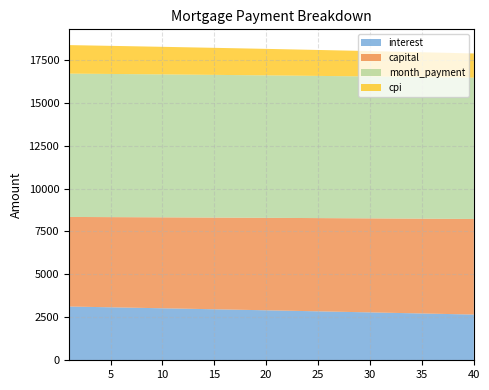

Reading left to right, transcribe all the data shown in this chart.

interest: 1=3130.2	2=3119.1	3=3107.9	4=3096.7	5=3085.5	6=3074.2	7=3062.8	8=3051.5	9=3040.0	10=3028.5	11=3017.0	12=3005.4	13=2993.8	14=2982.1	15=2970.4	16=2958.7	17=2946.8	18=2935.0	19=2923.1	20=2911.1	21=2899.1	22=2887.1	23=2875.0	24=2862.8	25=2850.6	26=2838.4	27=2826.1	28=2813.7	29=2801.3	30=2788.9	31=2776.4	32=2763.9	33=2751.3	34=2738.6	35=2726.0	36=2713.2	37=2700.4	38=2687.6	39=2674.7	40=2661.8
capital: 1=5217.0	2=5225.7	3=5234.4	4=5243.1	5=5251.9	6=5260.6	7=5269.4	8=5278.2	9=5287.0	10=5295.8	11=5304.6	12=5313.5	13=5322.3	14=5331.2	15=5340.1	16=5349.0	17=5357.9	18=5366.8	19=5375.8	20=5384.7	21=5393.7	22=5402.7	23=5411.7	24=5420.7	25=5429.7	26=5438.8	27=5447.9	28=5456.9	29=5466.0	30=5475.1	31=5484.3	32=5493.4	33=5502.6	34=5511.7	35=5520.9	36=5530.1	37=5539.3	38=5548.6	39=5557.8	40=5567.1
month_payment: 1=8347.2	2=8344.8	3=8342.4	4=8339.9	5=8337.4	6=8334.8	7=8332.2	8=8329.6	9=8327.0	10=8324.3	11=8321.6	12=8318.9	13=8316.1	14=8313.3	15=8310.5	16=8307.6	17=8304.7	18=8301.8	19=8298.8	20=8295.8	21=8292.8	22=8289.7	23=8286.6	24=8283.5	25=8280.4	26=8277.2	27=8273.9	28=8270.7	29=8267.4	30=8264.0	31=8260.7	32=8257.3	33=8253.8	34=8250.4	35=8246.9	36=8243.3	37=8239.8	38=8236.2	39=8232.5	40=8228.8
cpi: 1=1660.7	2=1654.8	3=1648.8	4=1642.9	5=1636.8	6=1630.8	7=1624.7	8=1618.6	9=1612.5	10=1606.4	11=1600.2	12=1594.0	13=1587.8	14=1581.6	15=1575.3	16=1569.0	17=1562.7	18=1556.4	19=1550.0	20=1543.6	21=1537.2	22=1530.8	23=1524.3	24=1517.8	25=1511.3	26=1504.7	27=1498.2	28=1491.6	29=1484.9	30=1478.3	31=1471.6	32=1464.9	33=1458.2	34=1451.4	35=1444.6	36=1437.8	37=1431.0	38=1424.1	39=1417.2	40=1410.3